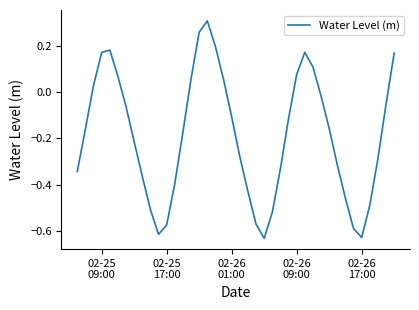

True or false: the data has more than 0 interior local peaks.

True